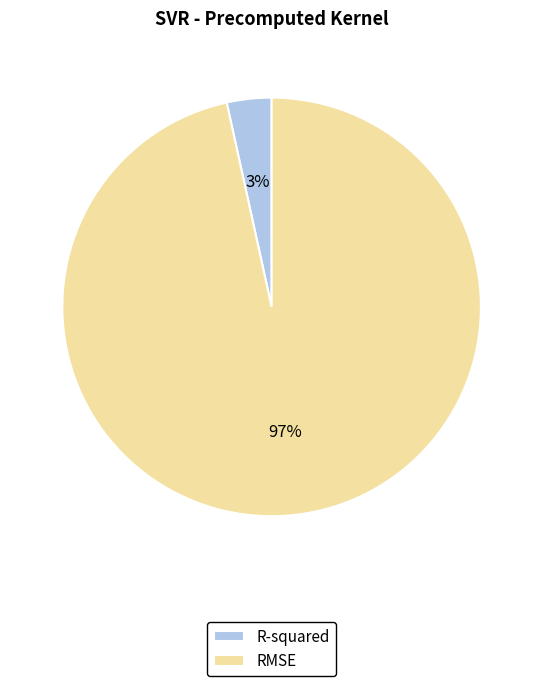

Which slice is the largest?

RMSE